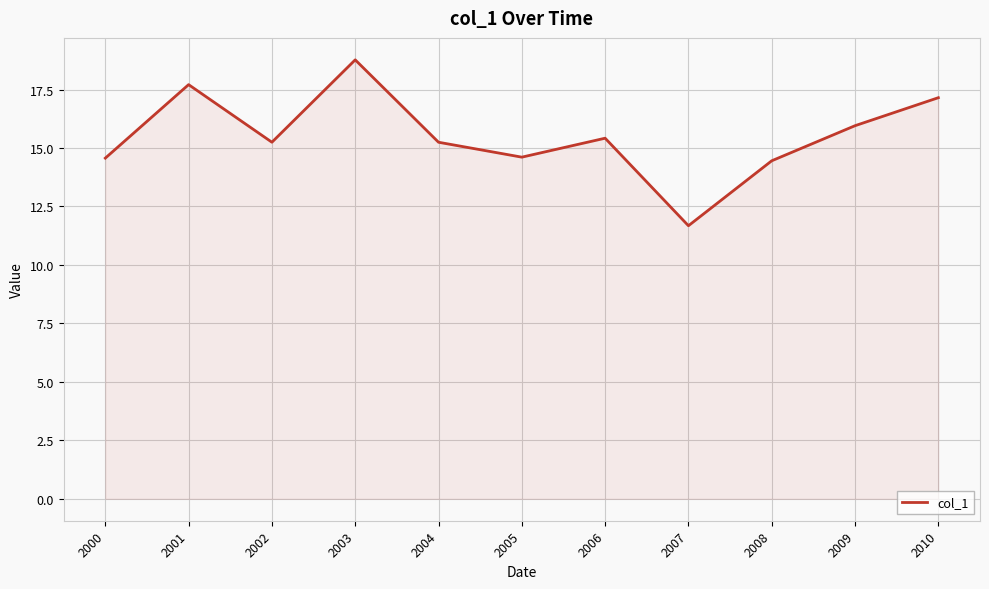

True or false: the data shows 14.5 at 2008.

True